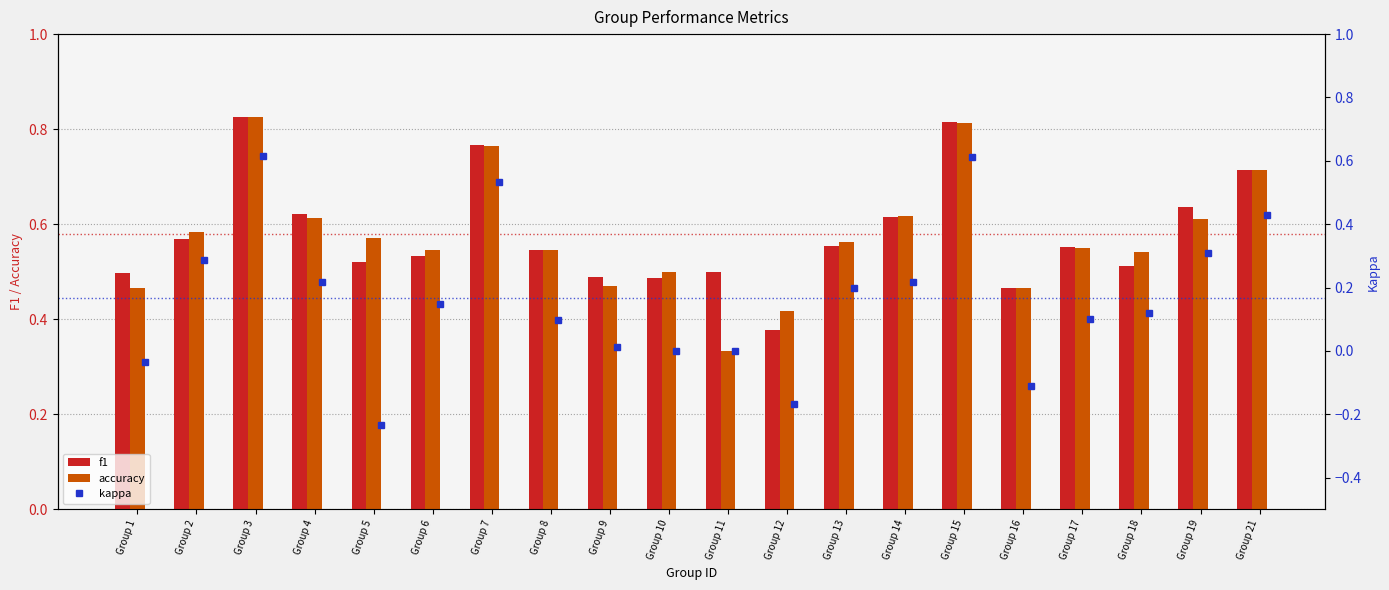

Which has a higher value, Group 18 or Group 9?

Group 18